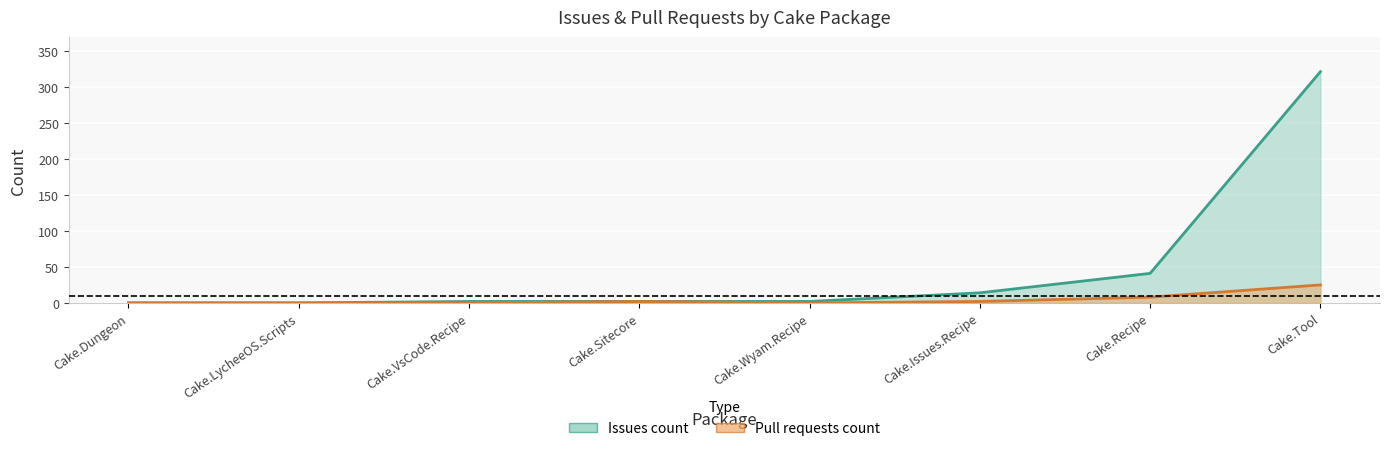

Reading right to left, list all the values displayed in this chart.

Issues count: Cake.Wyam.Recipe=2	Cake.VsCode.Recipe=2	Cake.Tool=321	Cake.Sitecore=2	Cake.Recipe=41	Cake.LycheeOS.Scripts=0	Cake.Issues.Recipe=14	Cake.Dungeon=0
Pull requests count: Cake.Wyam.Recipe=0	Cake.VsCode.Recipe=0	Cake.Tool=25	Cake.Sitecore=2	Cake.Recipe=8	Cake.LycheeOS.Scripts=0	Cake.Issues.Recipe=2	Cake.Dungeon=0